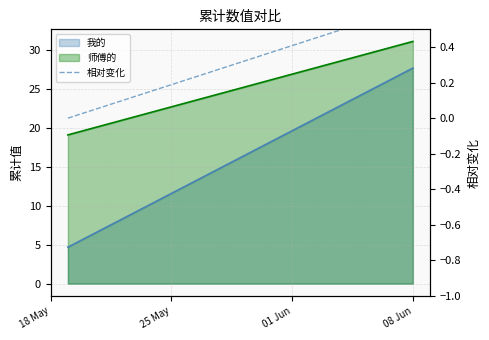

How many data points does each series have?

21